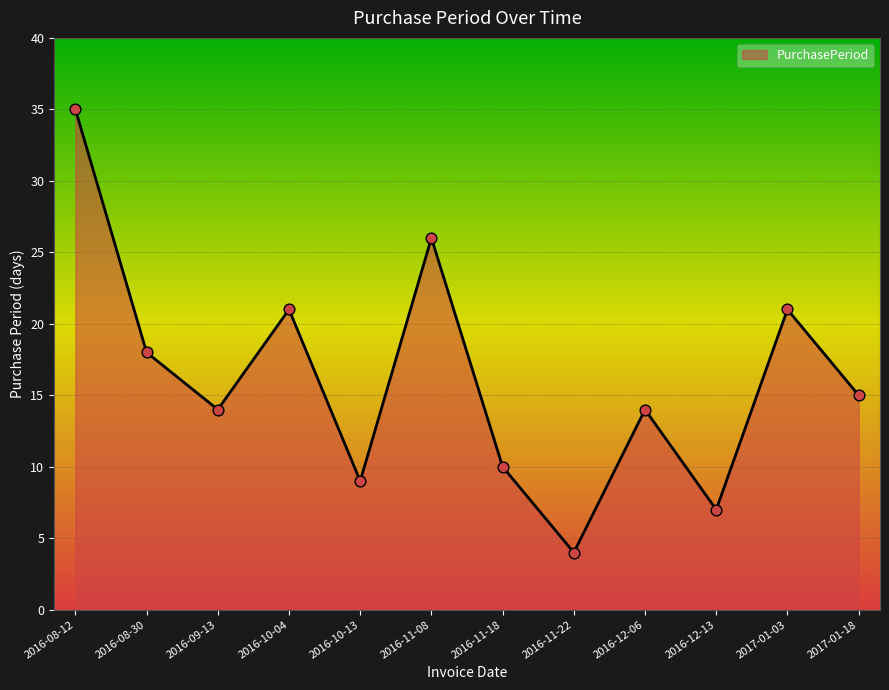

What is the change in value from 2016-11-22 to 2016-12-13?

+3